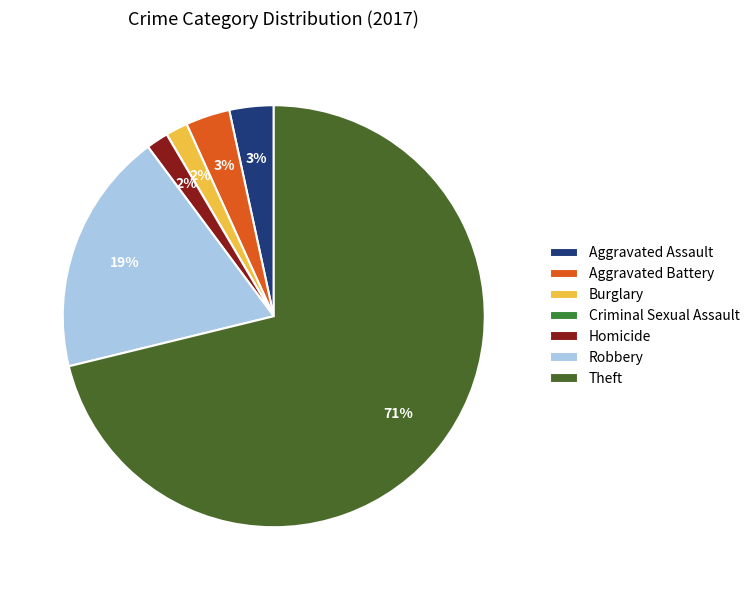

Count the number of slices in the pie.

7